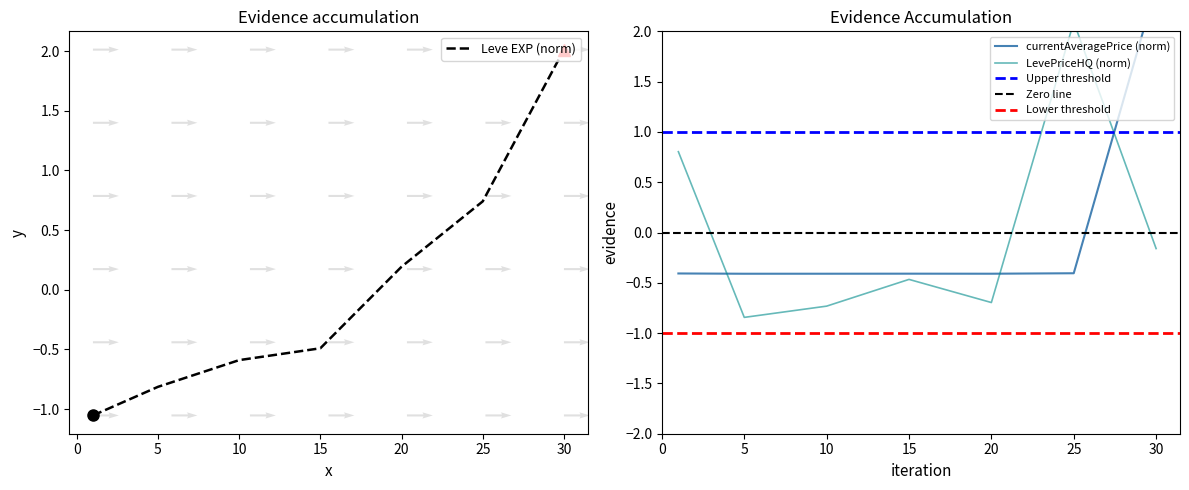

Between which two adjacent categories do LevePriceHQ and currentAveragePrice first intersect?

1 and 5